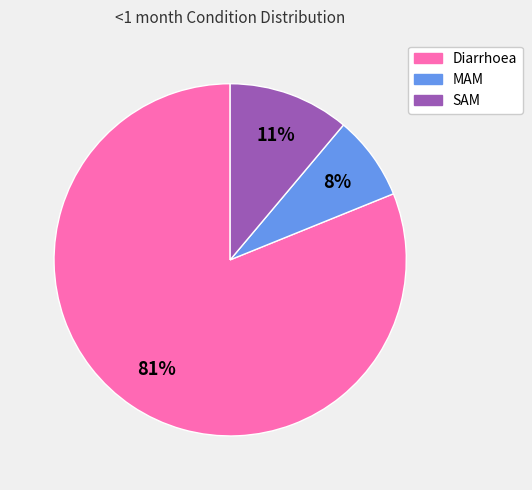

To the nearest percent, what is the average slice percentage?

33%